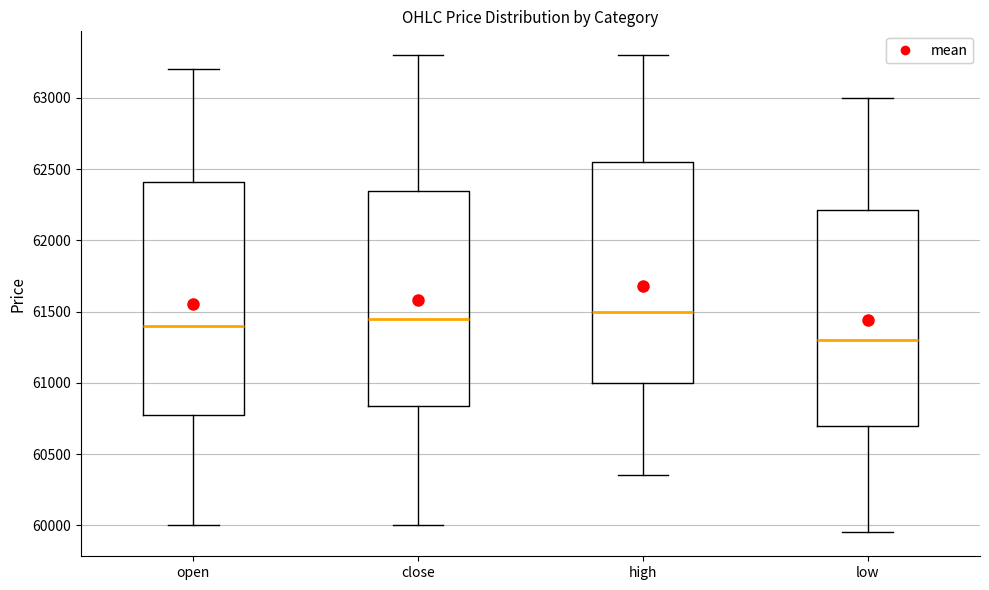

Reading left to right, read every box against the y-axis: the position of its median line, the range the box covers, and the ends of its whiskers. The values are not printed on the chart, so give them approximately, as read against the axis.

open: median 61400, box 60800 to 62400, whiskers 60000 to 63200
close: median 61450, box 60850 to 62350, whiskers 60000 to 63300
high: median 61500, box 61000 to 62550, whiskers 60350 to 63300
low: median 61300, box 60700 to 62200, whiskers 59950 to 63000